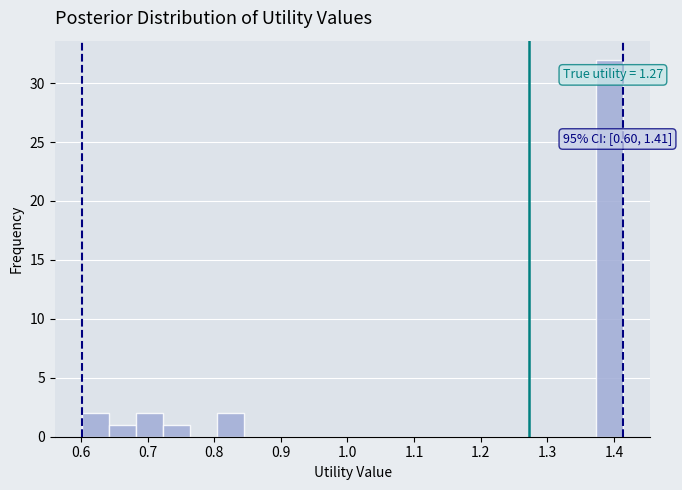

Which range on the x-axis has the tallest bar?

1.37 to 1.41